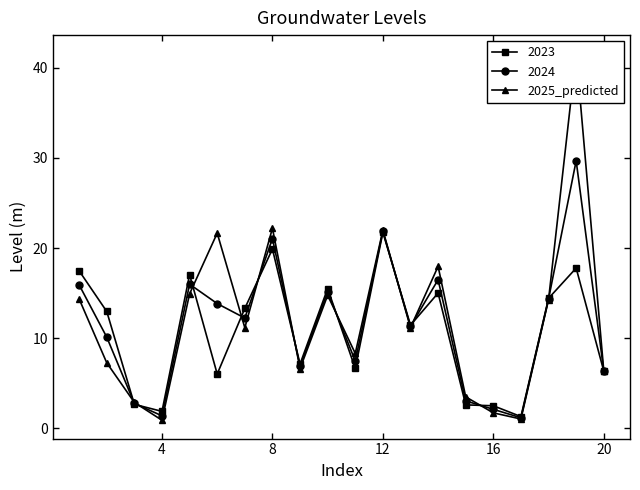

How many interior local peaks does the 2024 series have?

6